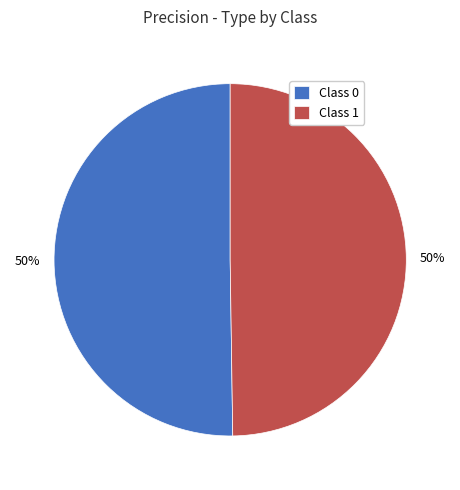

To the nearest percent, what percentage of the pie is Class 0?

50%